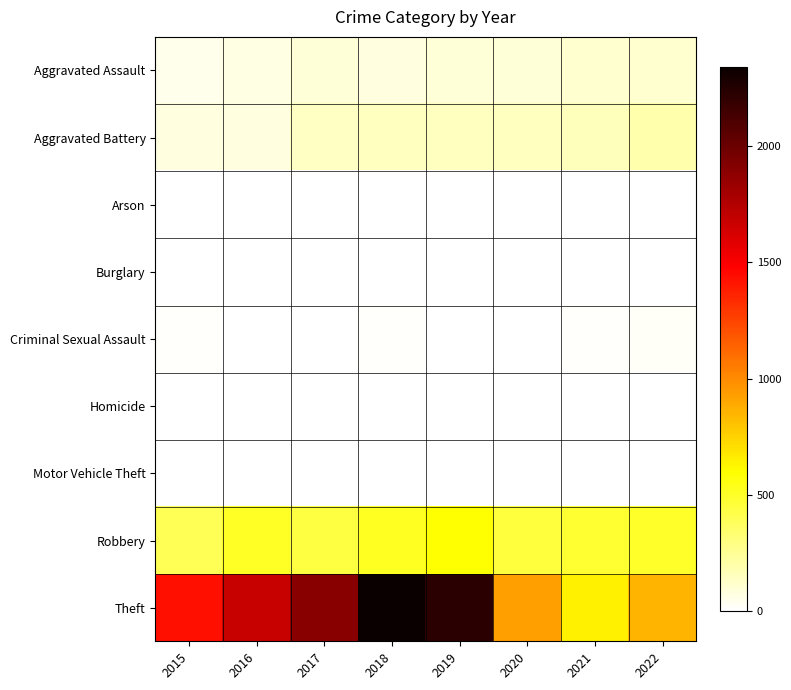

At which category does the chart reach its minimum across all series?

2016